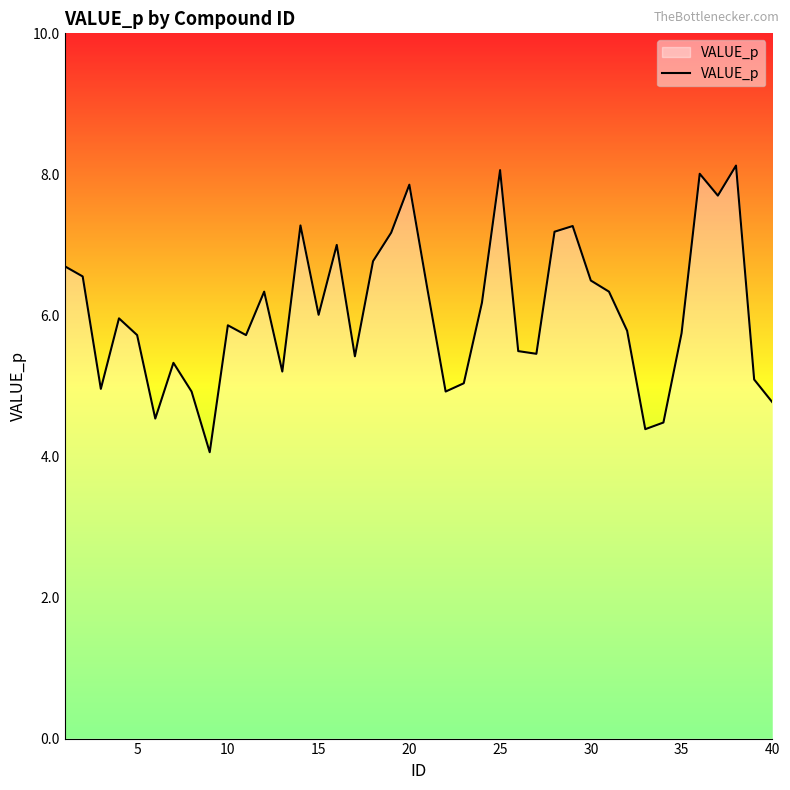

What is the sum of all values?

242.3